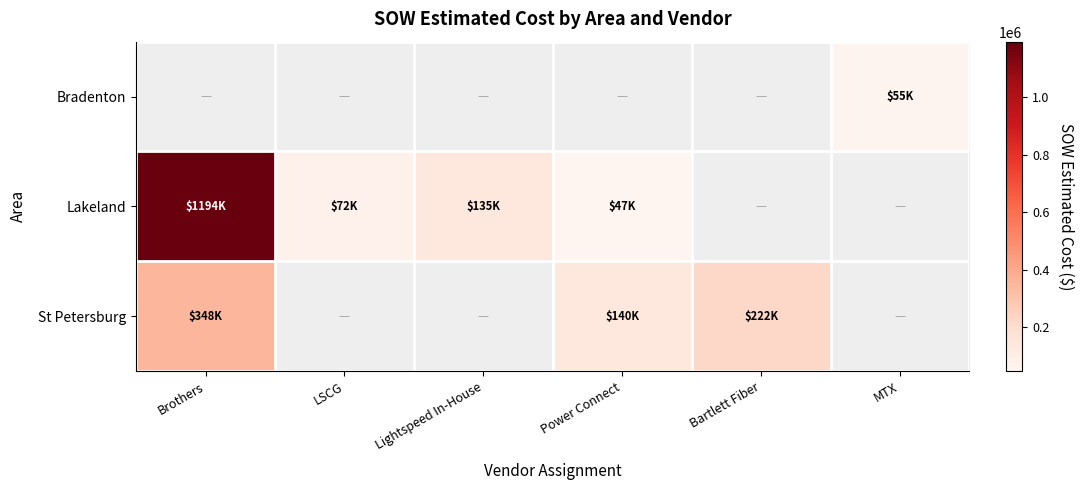

At which label does Lakeland reach its minimum?

Power Connect